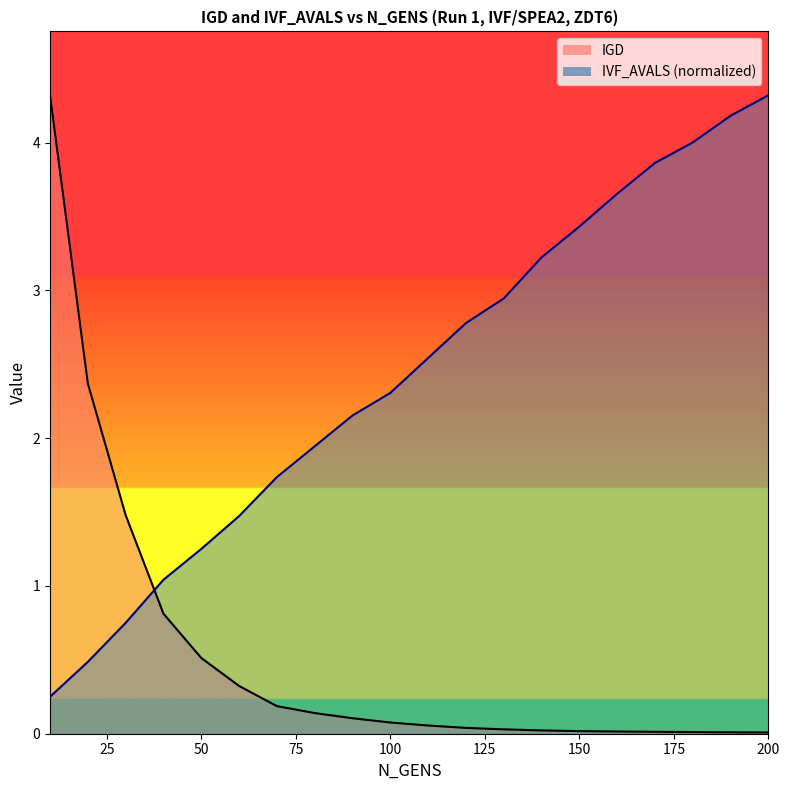

What is the difference between the IGD values at 130 and 90?

0.1